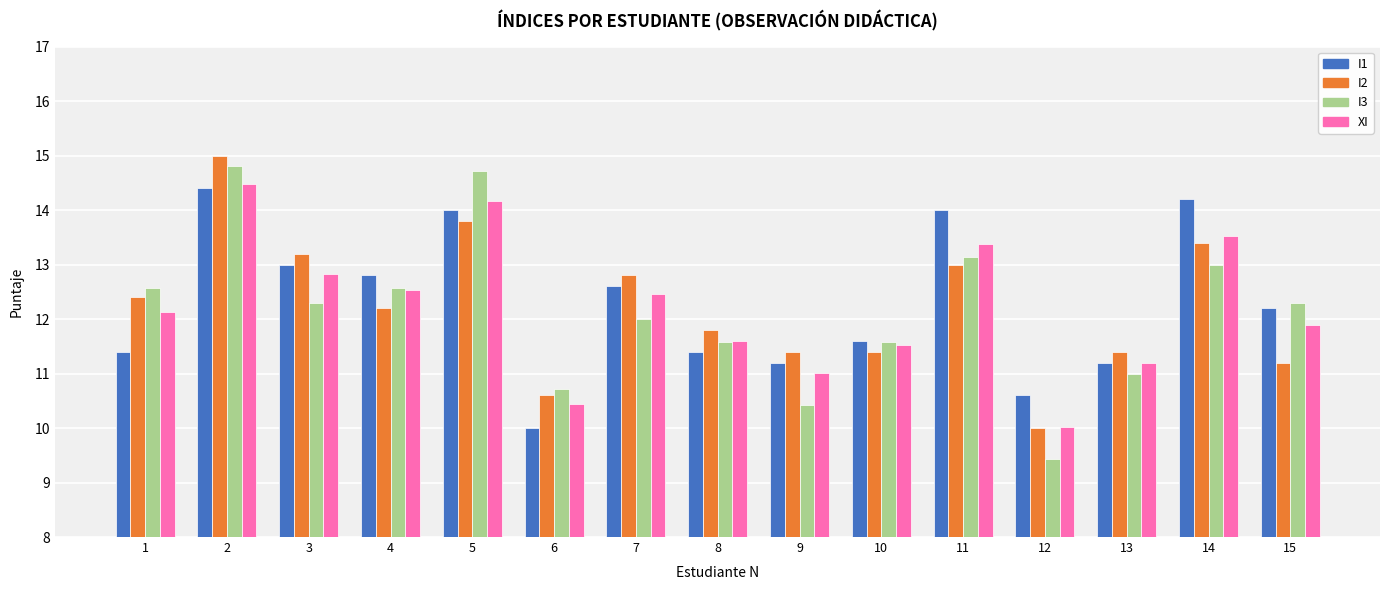

The I2 series shows 11.8 at 8. True or false?

True